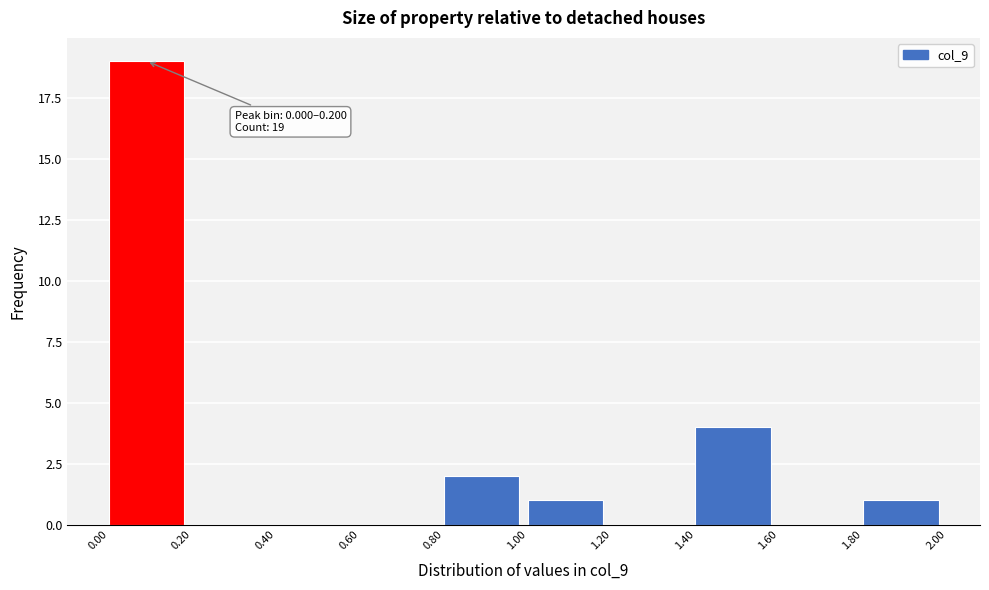

Which range on the x-axis has the tallest bar?

0.00 to 0.20